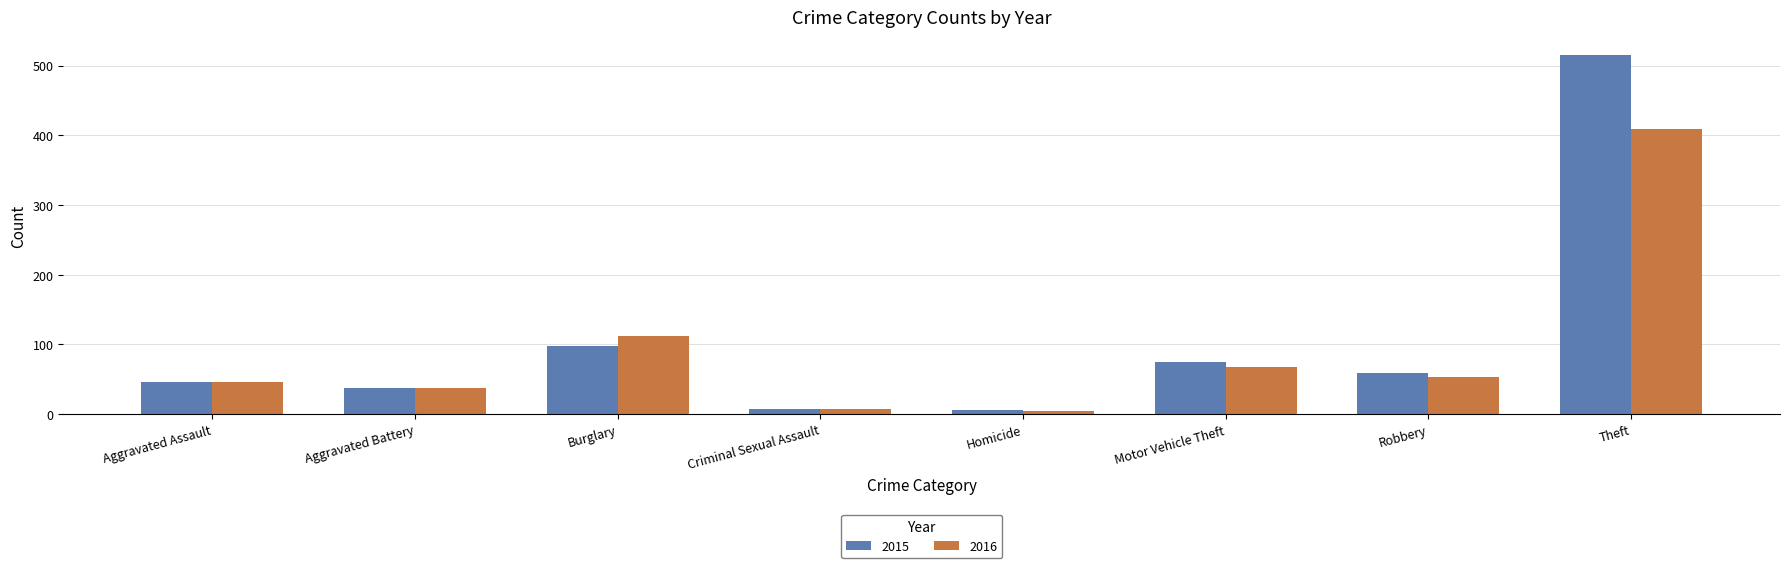

Is the value of 2015 at Homicide greater than the value of 2016 at Motor Vehicle Theft?

No